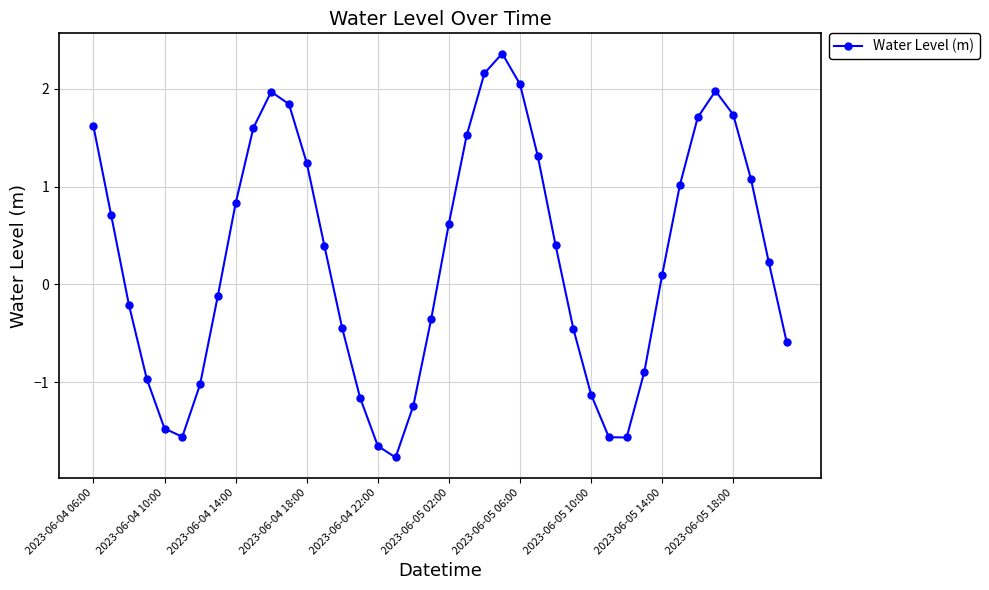

What is the difference between the second highest and minimum values?

3.9